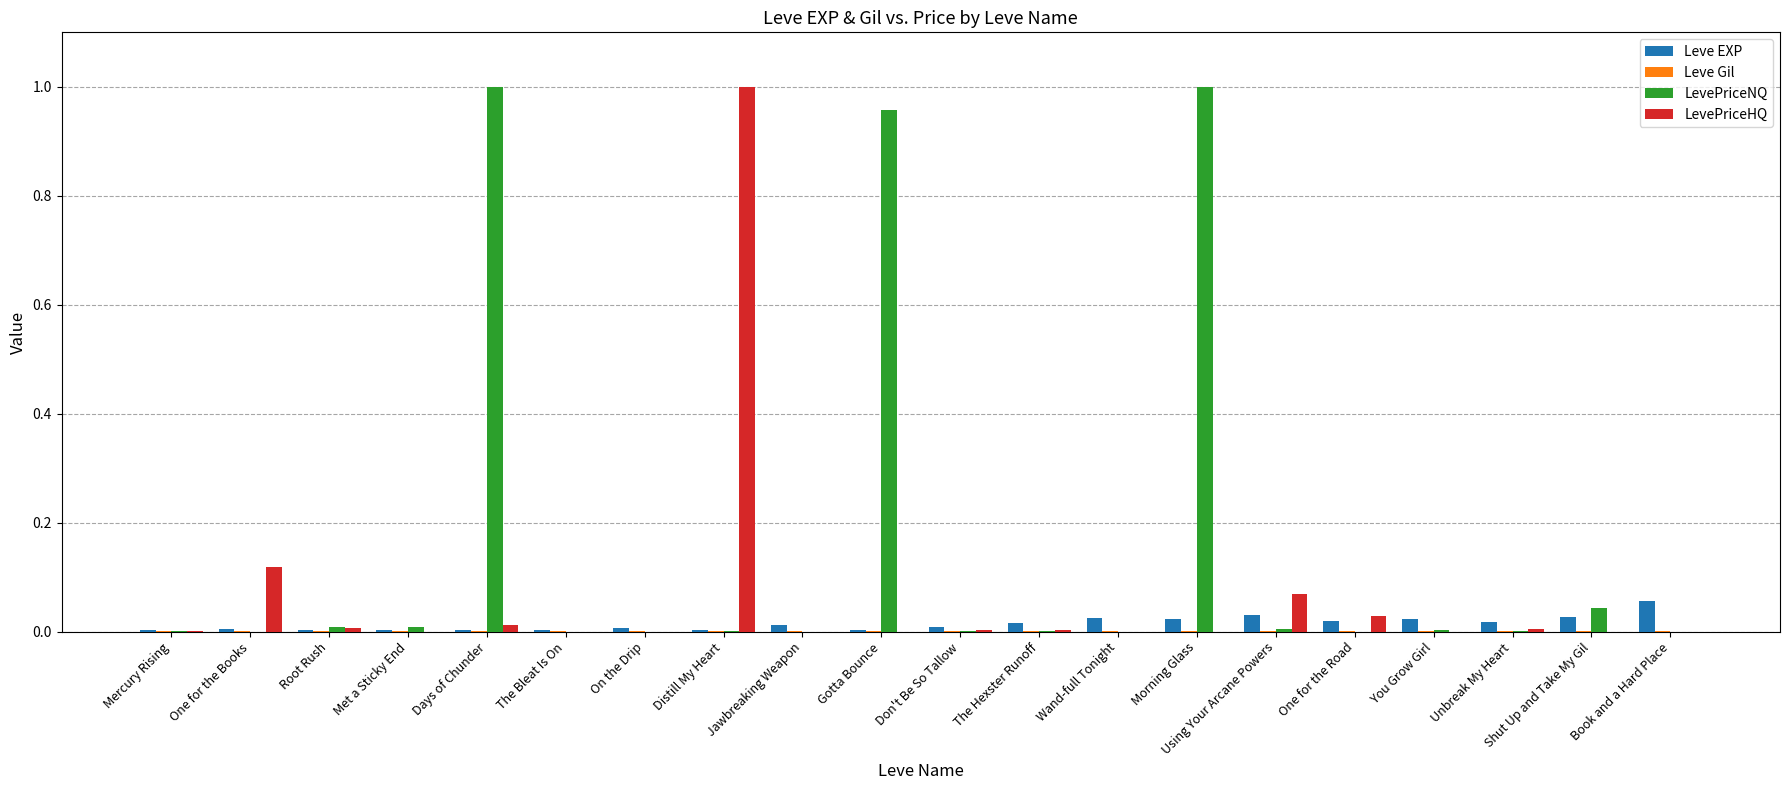

The LevePriceHQ series shows 0.0 at Shut Up and Take My Gil. True or false?

True